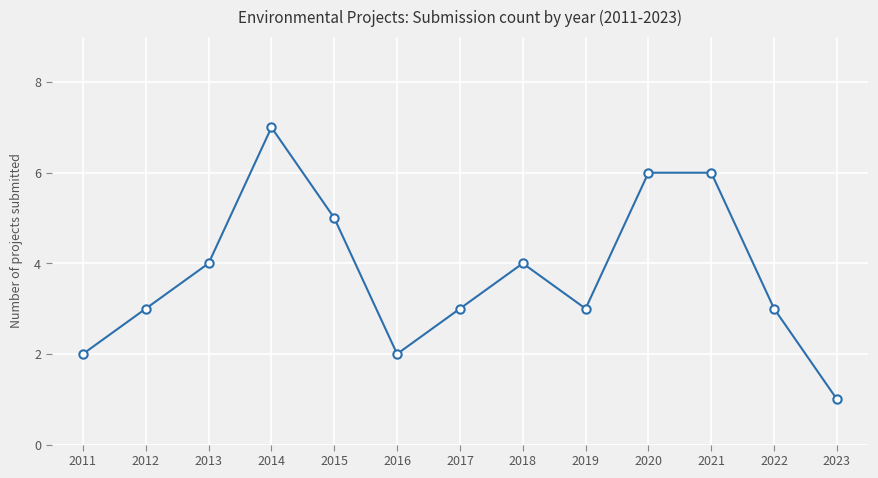

What value does the data have at 2022?

3